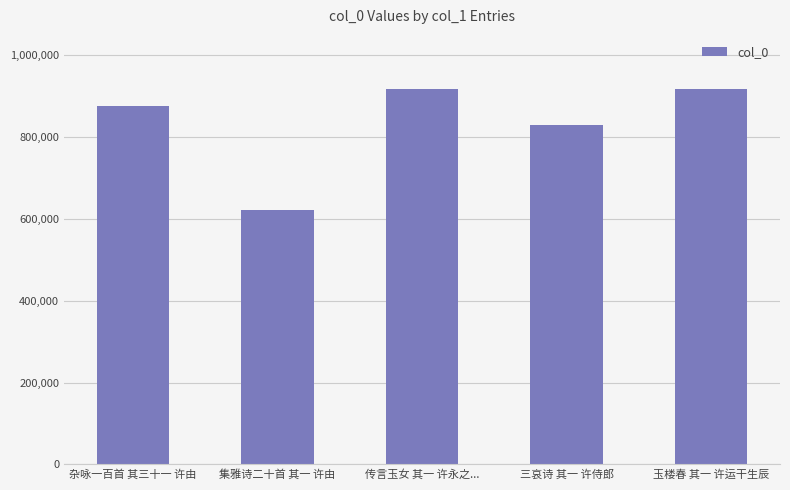

True or false: the data shows 622975 at 集雅诗二十首 其一 许由.

True